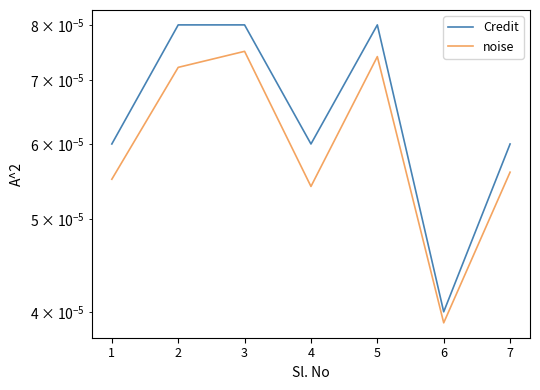

Which series has the widest spread of values?

Credit